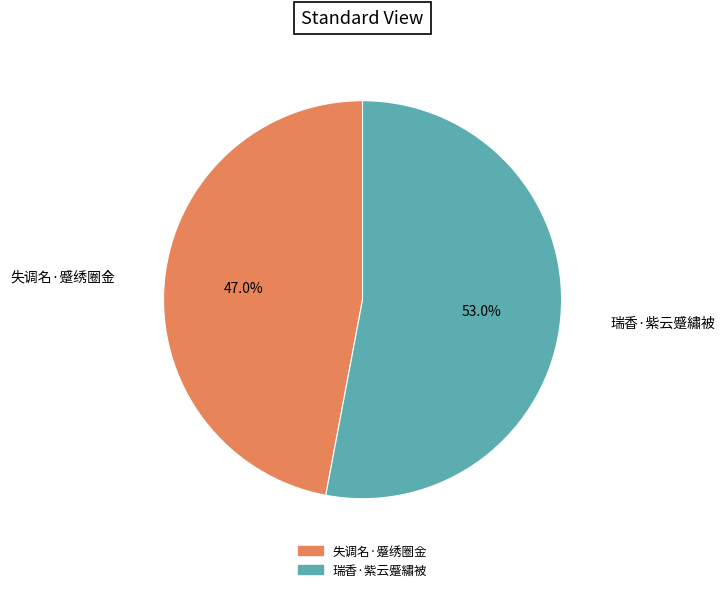

Between 瑞香·紫云蹙繡被 and 失调名·蹙绣圈金, which is larger?

瑞香·紫云蹙繡被